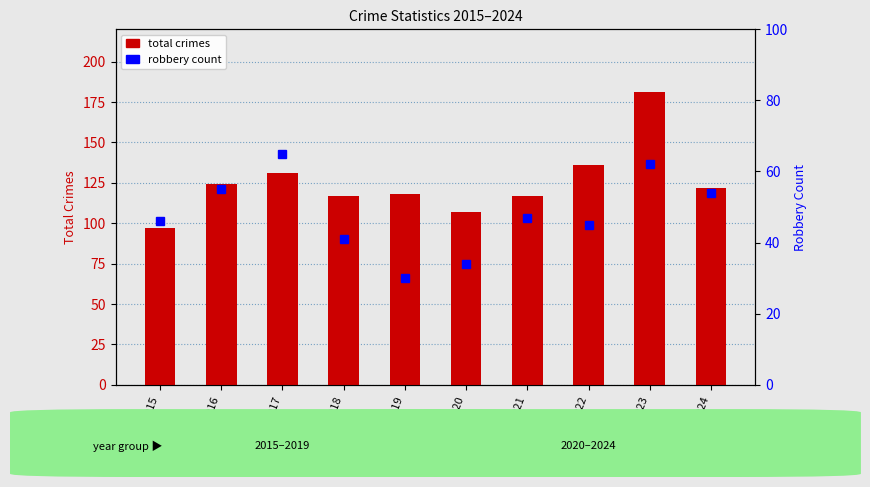

The Robbery series shows 83 at 2021. True or false?

False